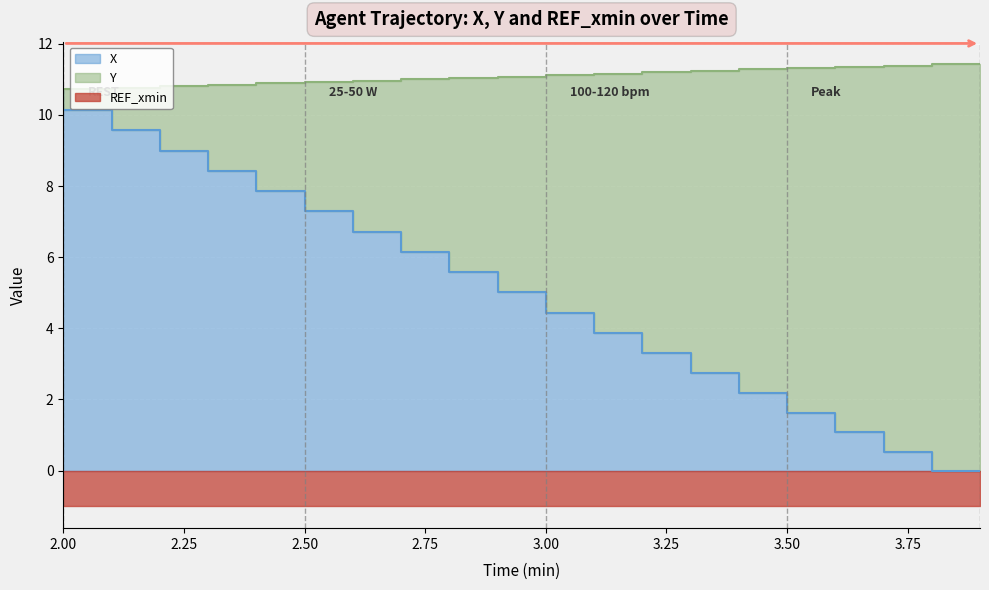

Which series has the largest range (max minus min)?

X